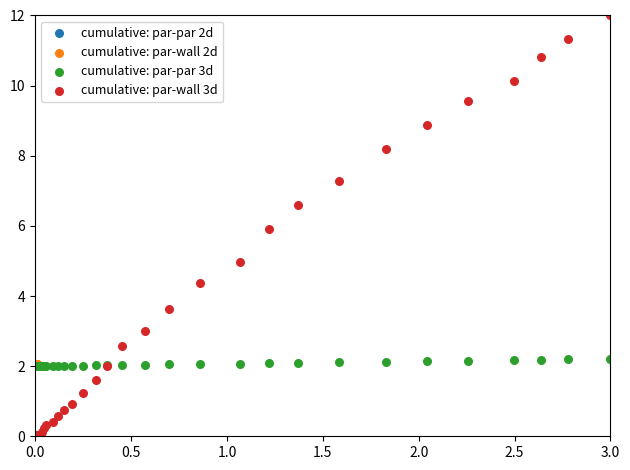

Which series reaches the minimum Y coordinate?

cumulative: par-wall 3d